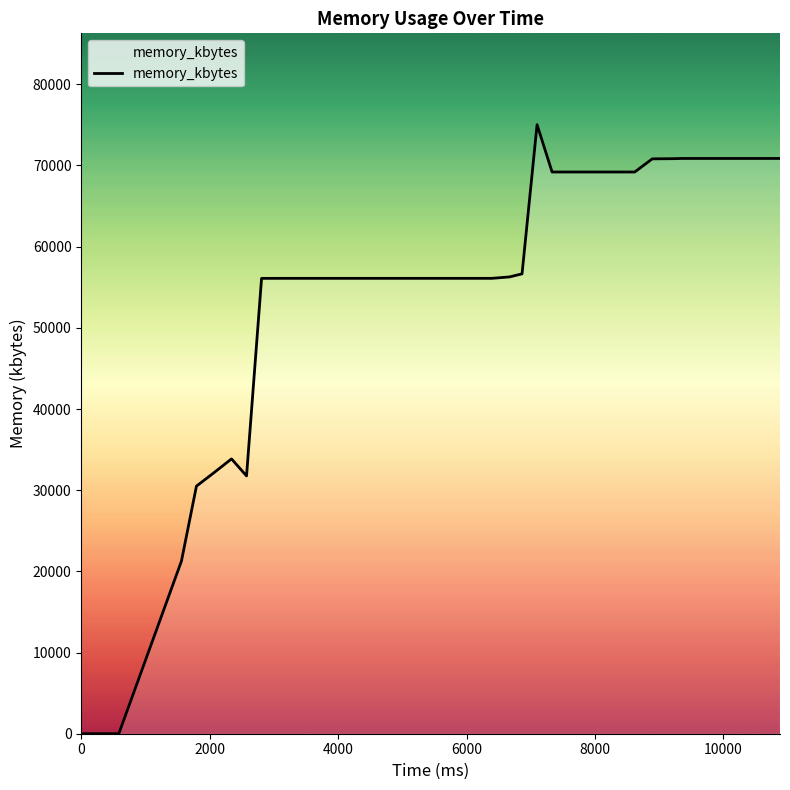

What is the difference between the maximum and minimum values?

75024